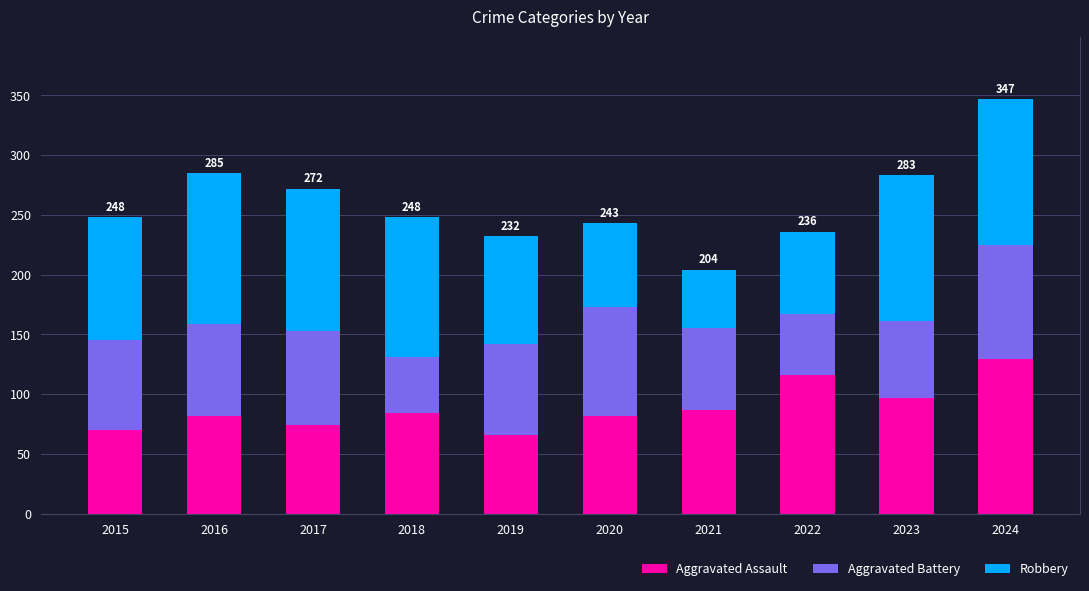

Which category has the highest value in the Aggravated Assault series?

2024